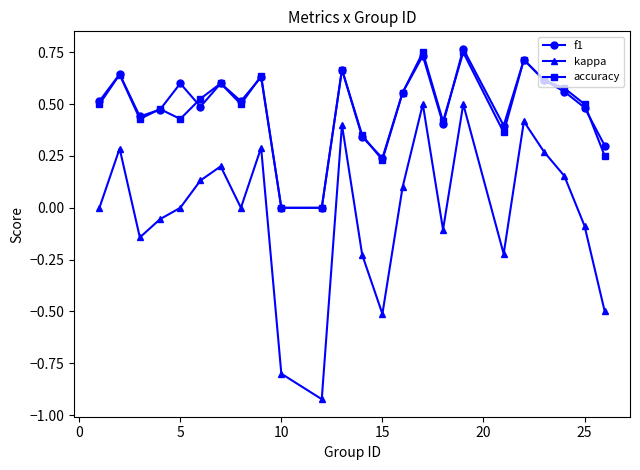

In kappa, how many points are lower than both neighbors (excluding endpoints)?

6